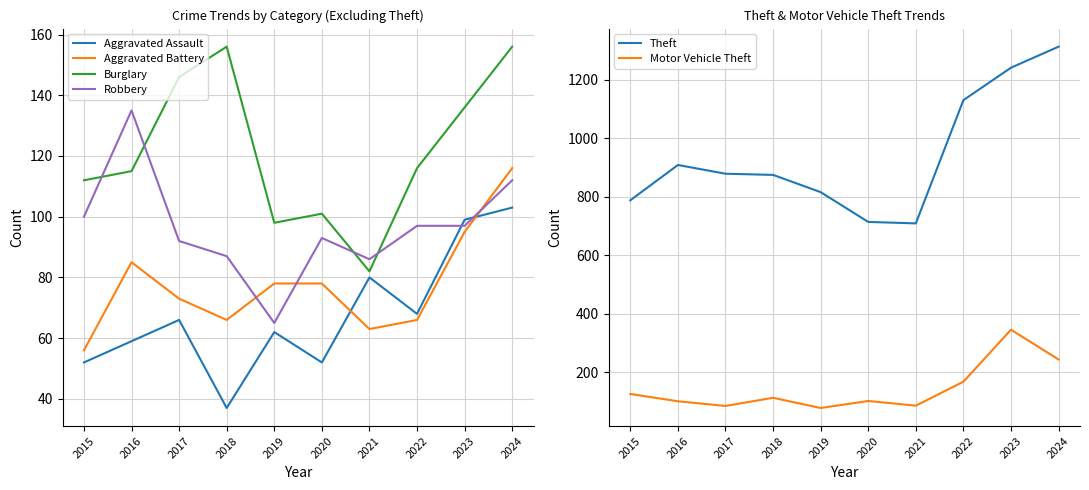

Where do Aggravated Battery and Motor Vehicle Theft first cross each other?

2018 and 2019